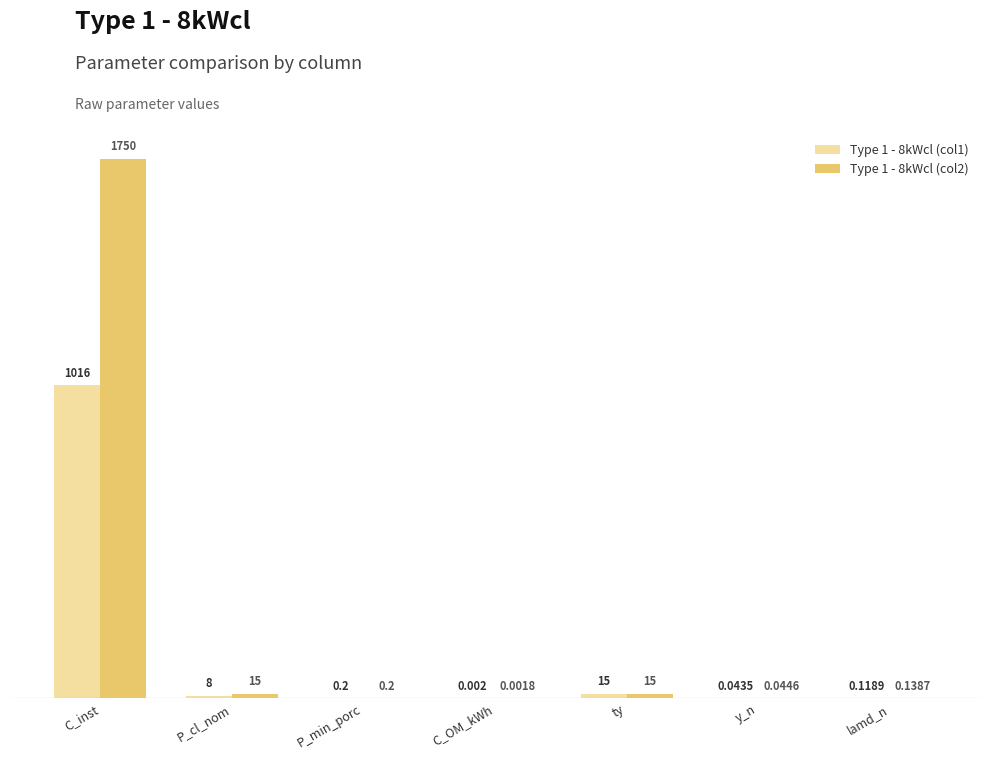

Which series has the largest range (max minus min)?

Type 1 - 8kWcl (col2)